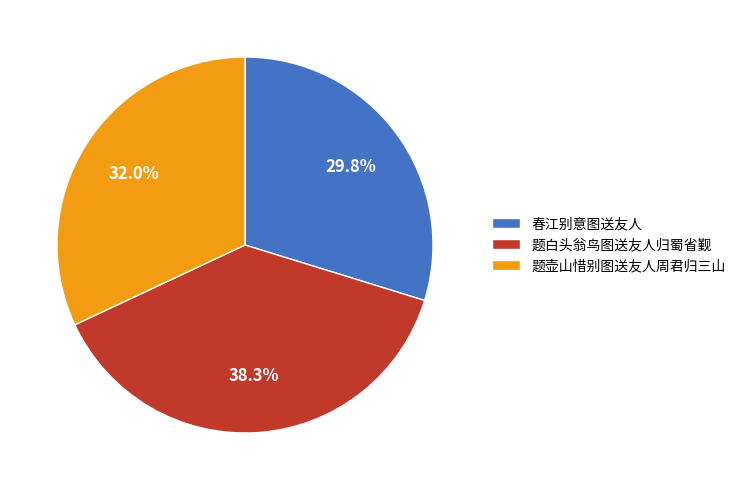

The 题白头翁鸟图送友人归蜀省觐 slice represents 51% of the pie. True or false?

False